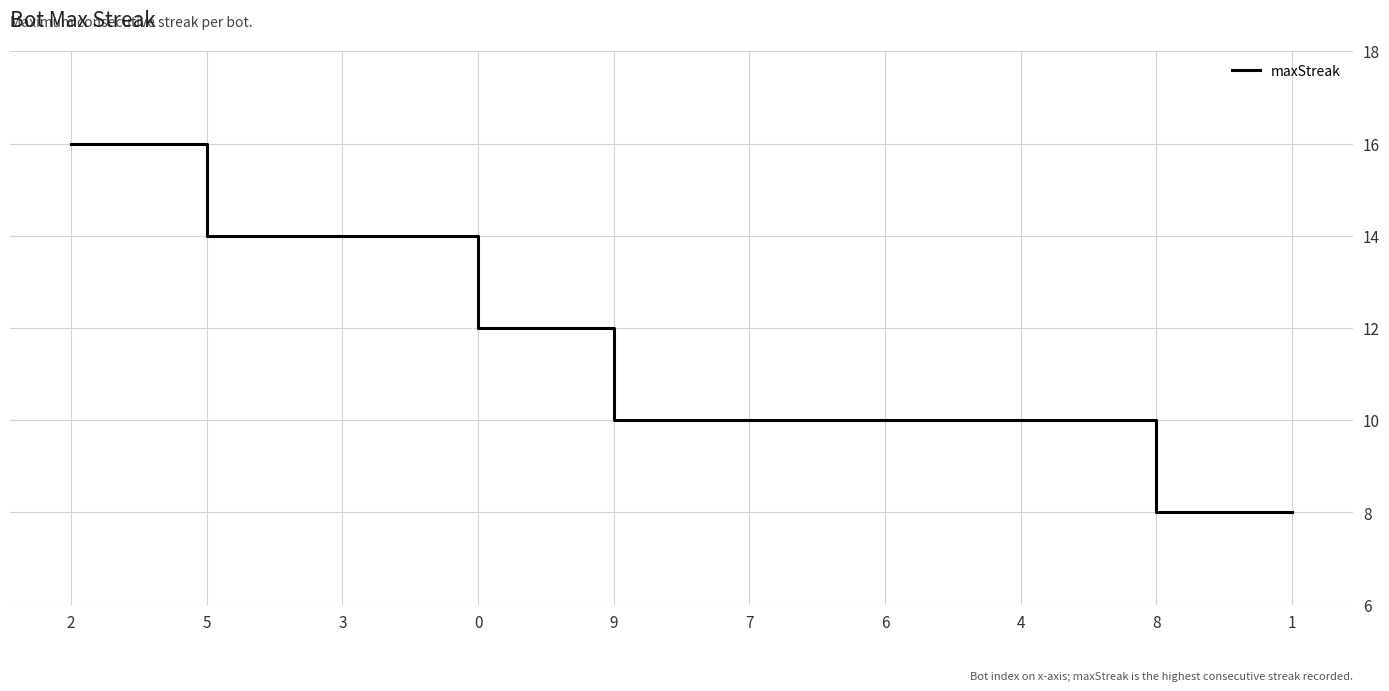

True or false: the data shows 10 at 9.

True